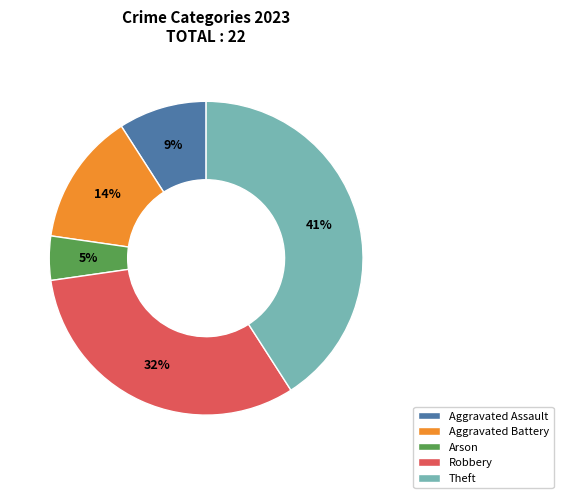

Between Theft and Robbery, which is larger?

Theft